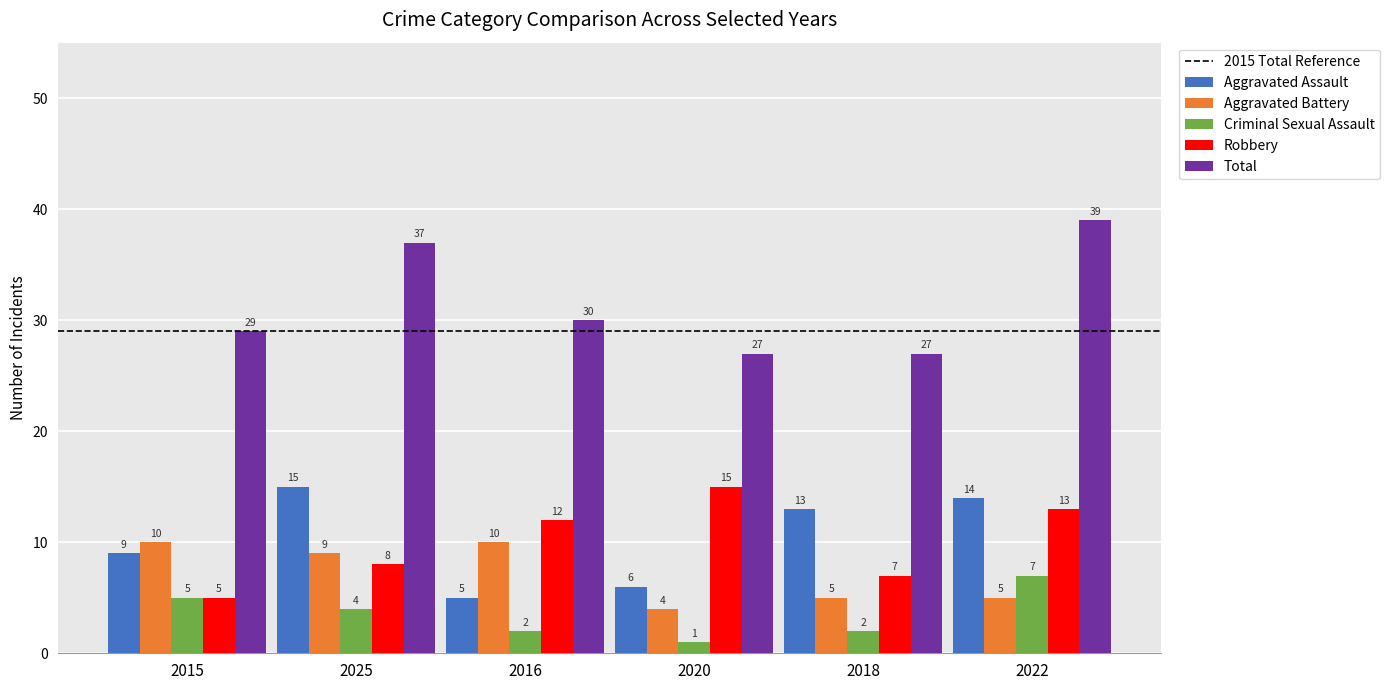

What is the label of the 2nd bar from the right?

2018